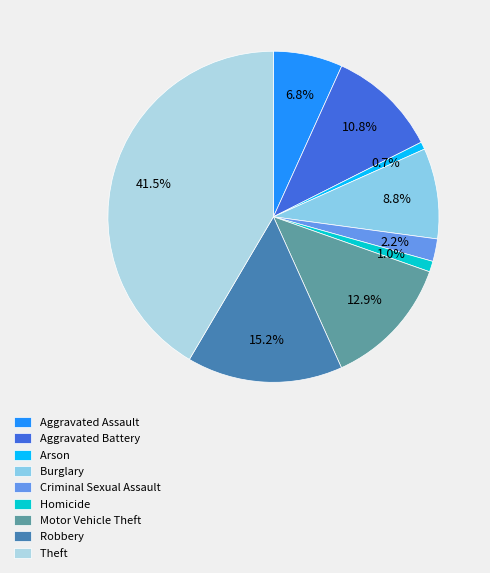

What percentage is the Aggravated Battery slice, to the nearest percent?

11%